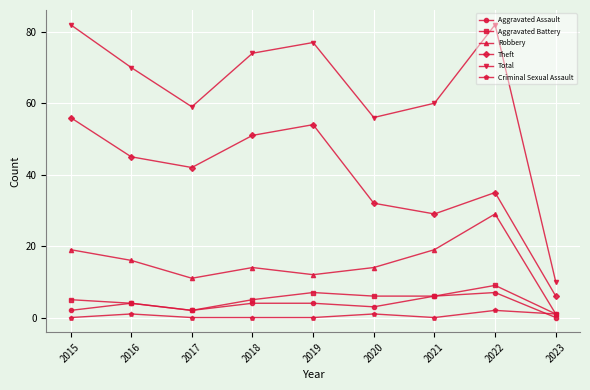

Rank the categories by Theft value from highest to lowest.

2015, 2019, 2018, 2016, 2017, 2022, 2020, 2021, 2023